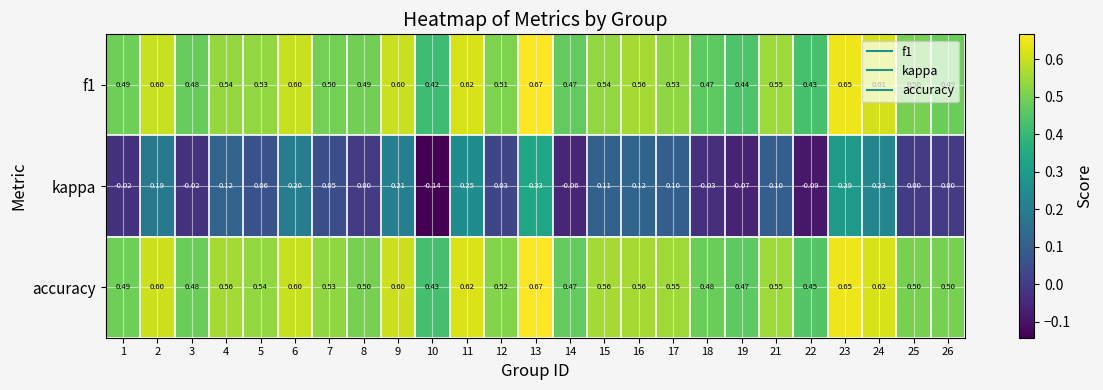

Which series has the largest total across all categories?

accuracy